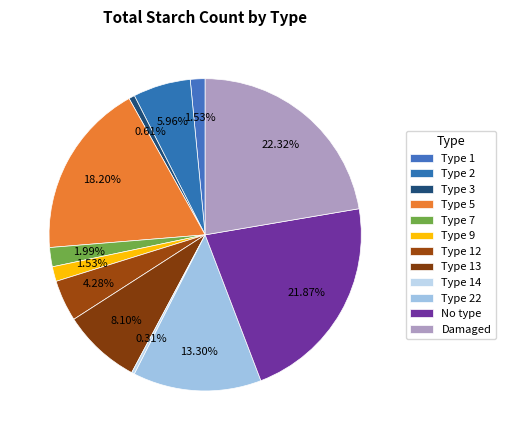

Is there a majority slice in this chart?

No